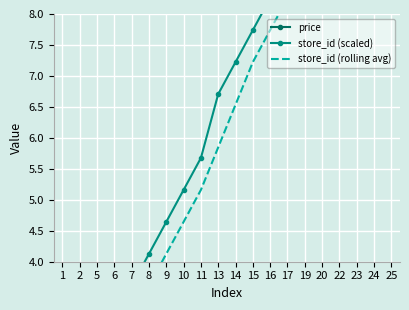

True or false: price has a value of 10.9 at 20.

True